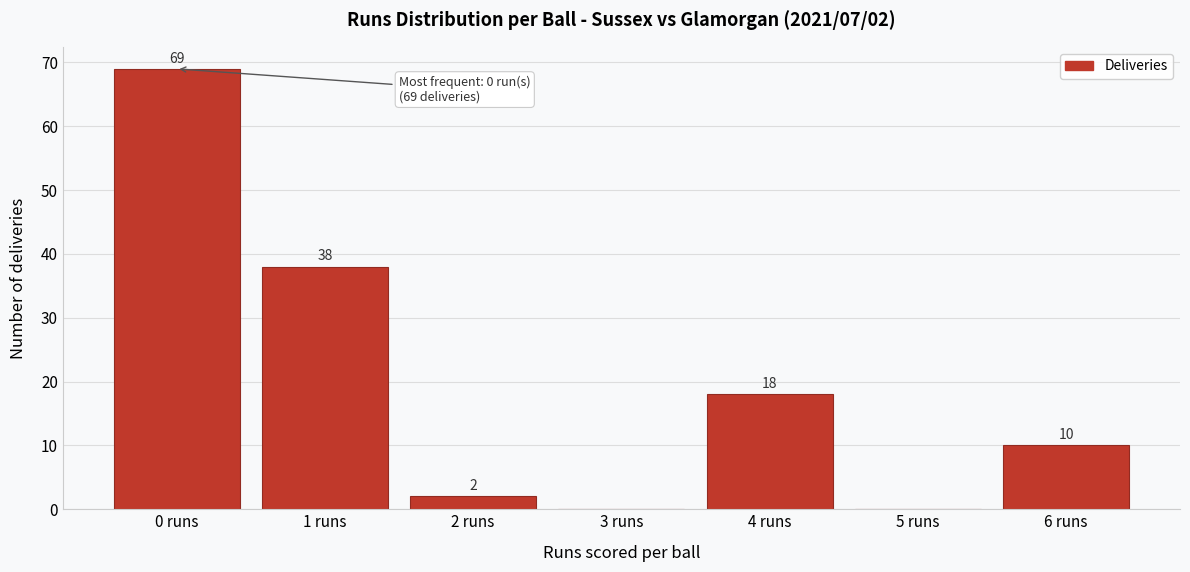

Which range on the x-axis has the tallest bar?

-0.5 to 0.5